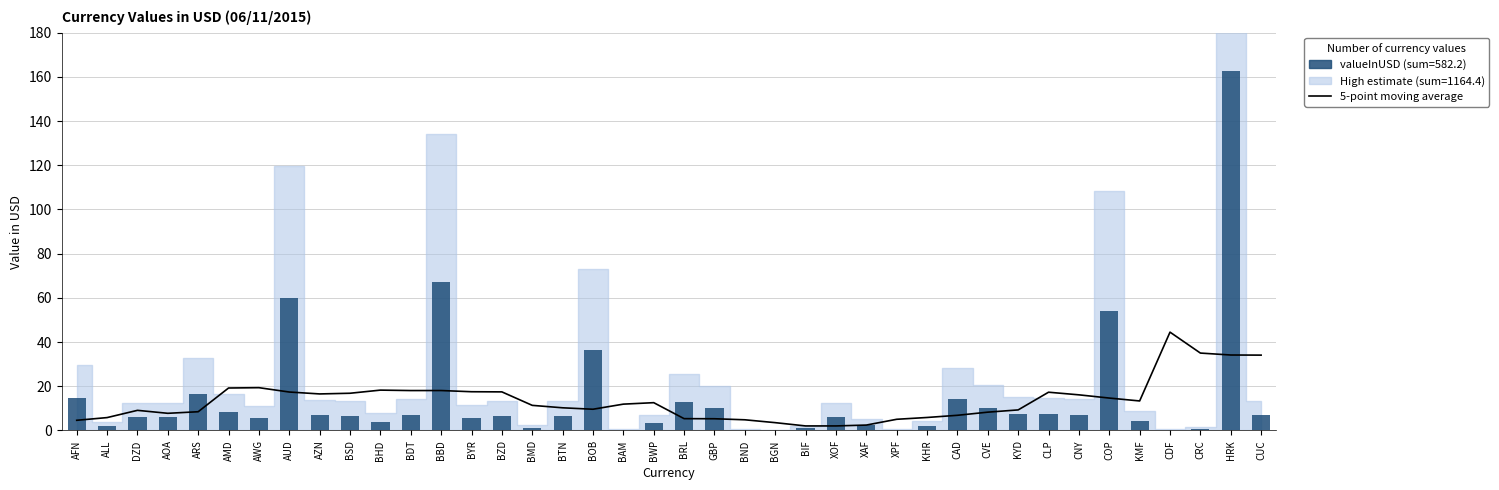

True or false: 5-point moving average has a value of 3.5 at DZD.

False